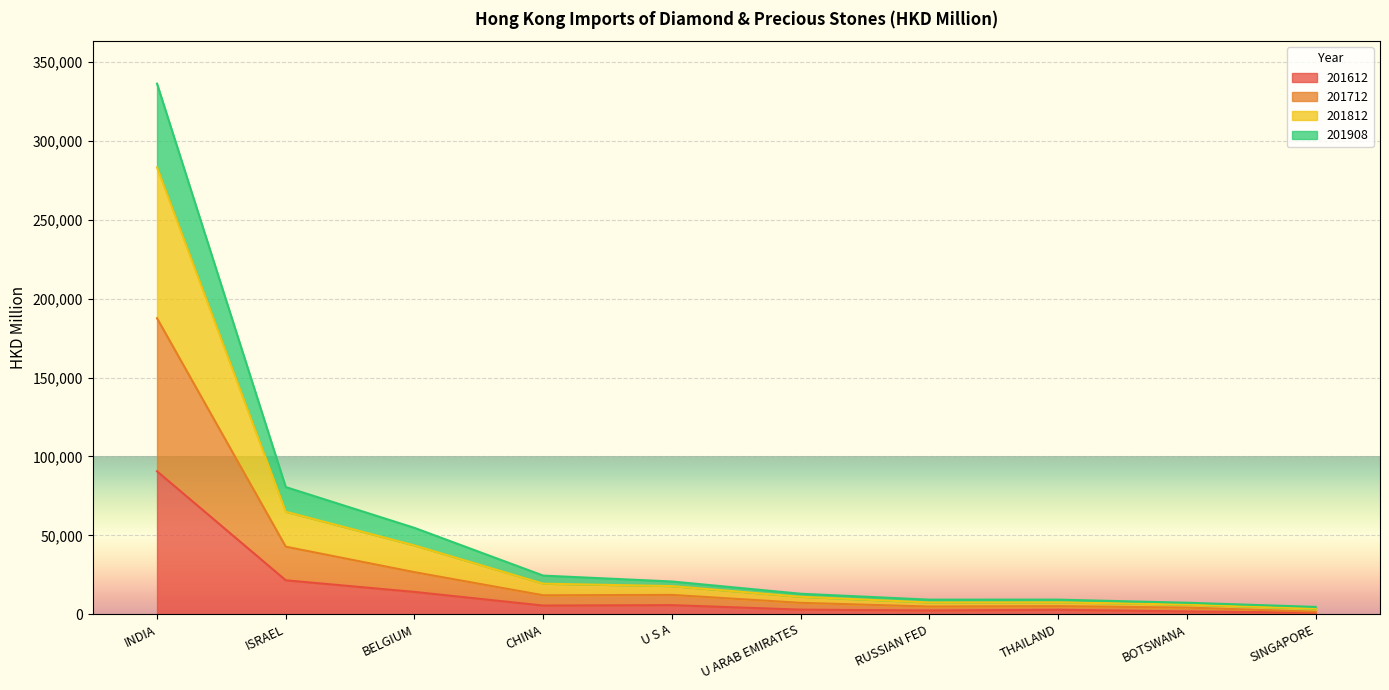

At which category does the chart reach its minimum across all series?

SINGAPORE